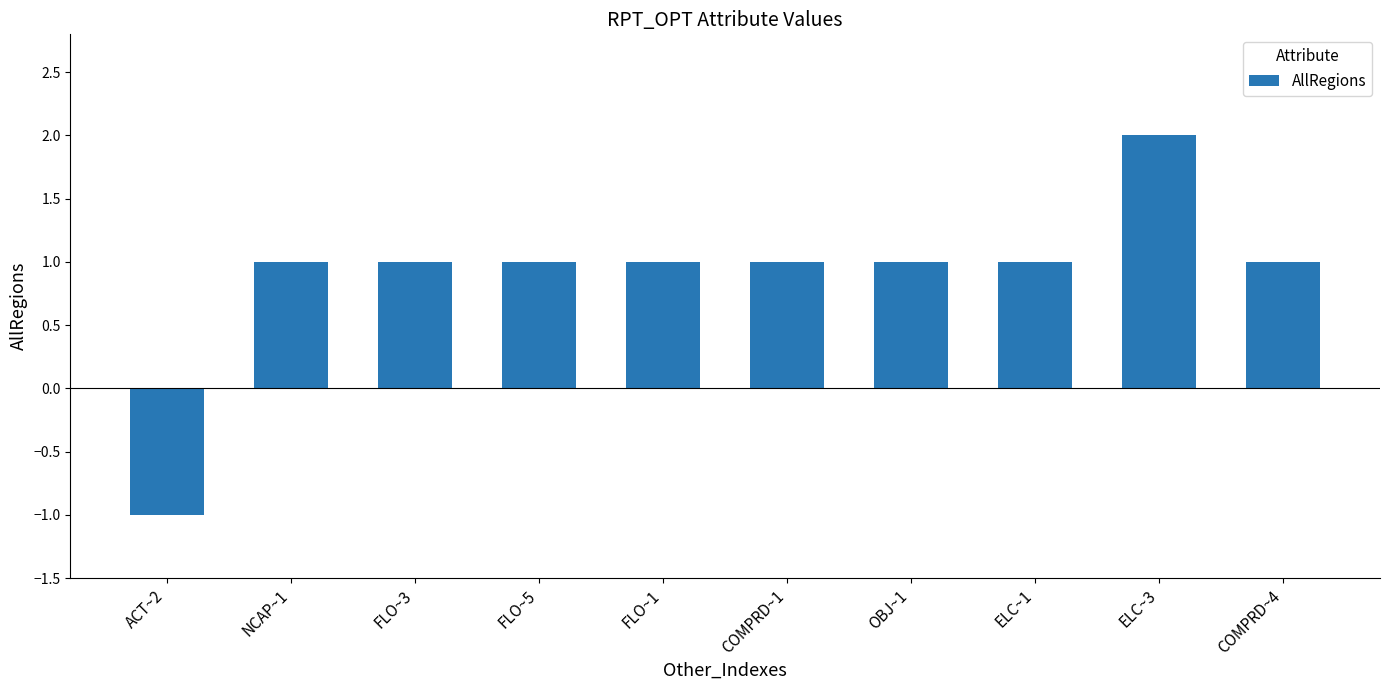

What is the difference between the maximum and minimum values?

3